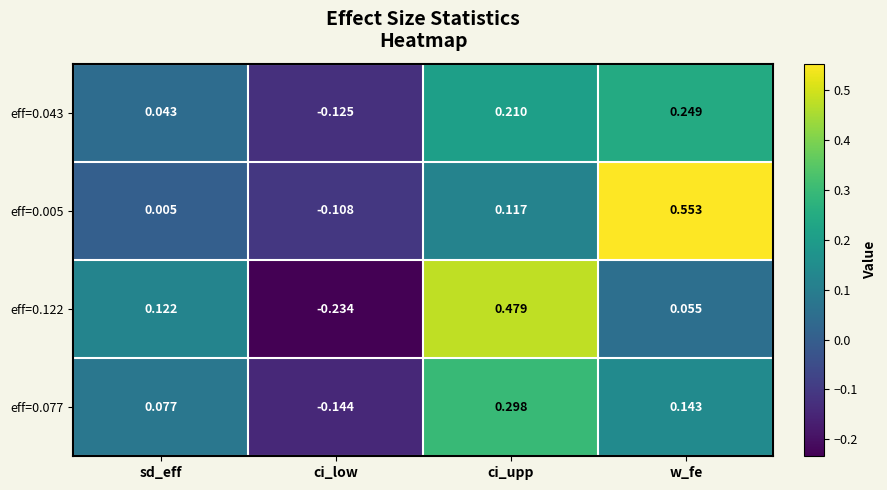

Is the value of eff=0.005 at w_fe greater than the value of eff=0.043 at ci_low?

Yes